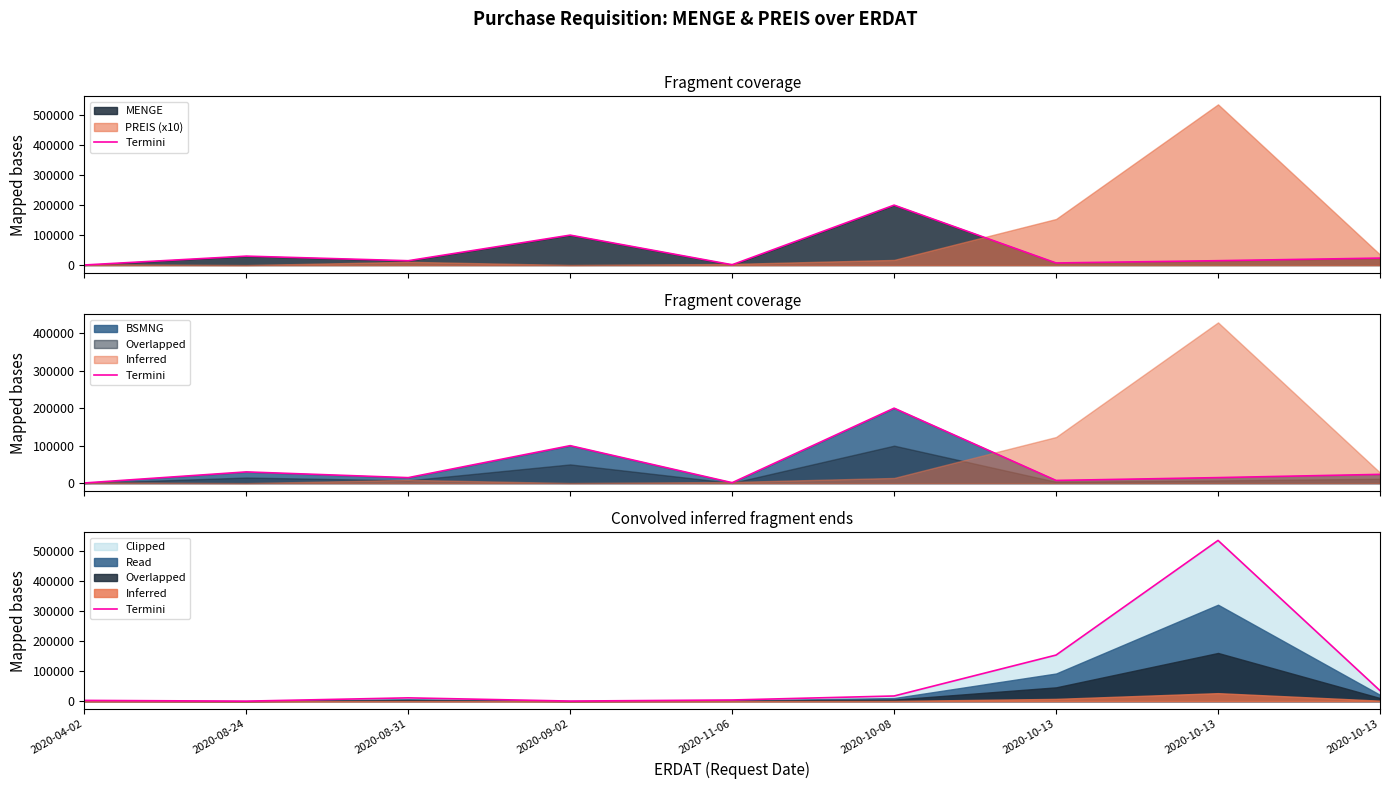

How many data points does each series have?

9